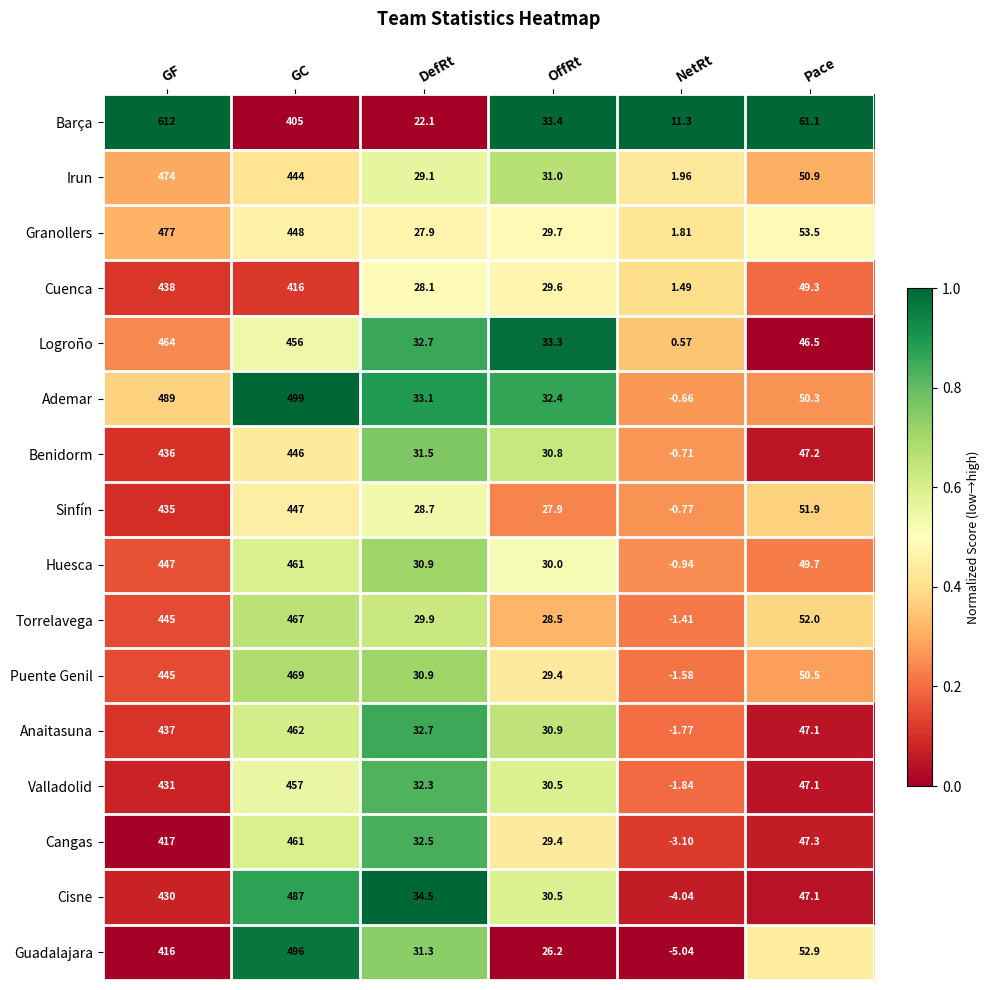

What is the difference between the highest and lowest values at OffRt?

7.2